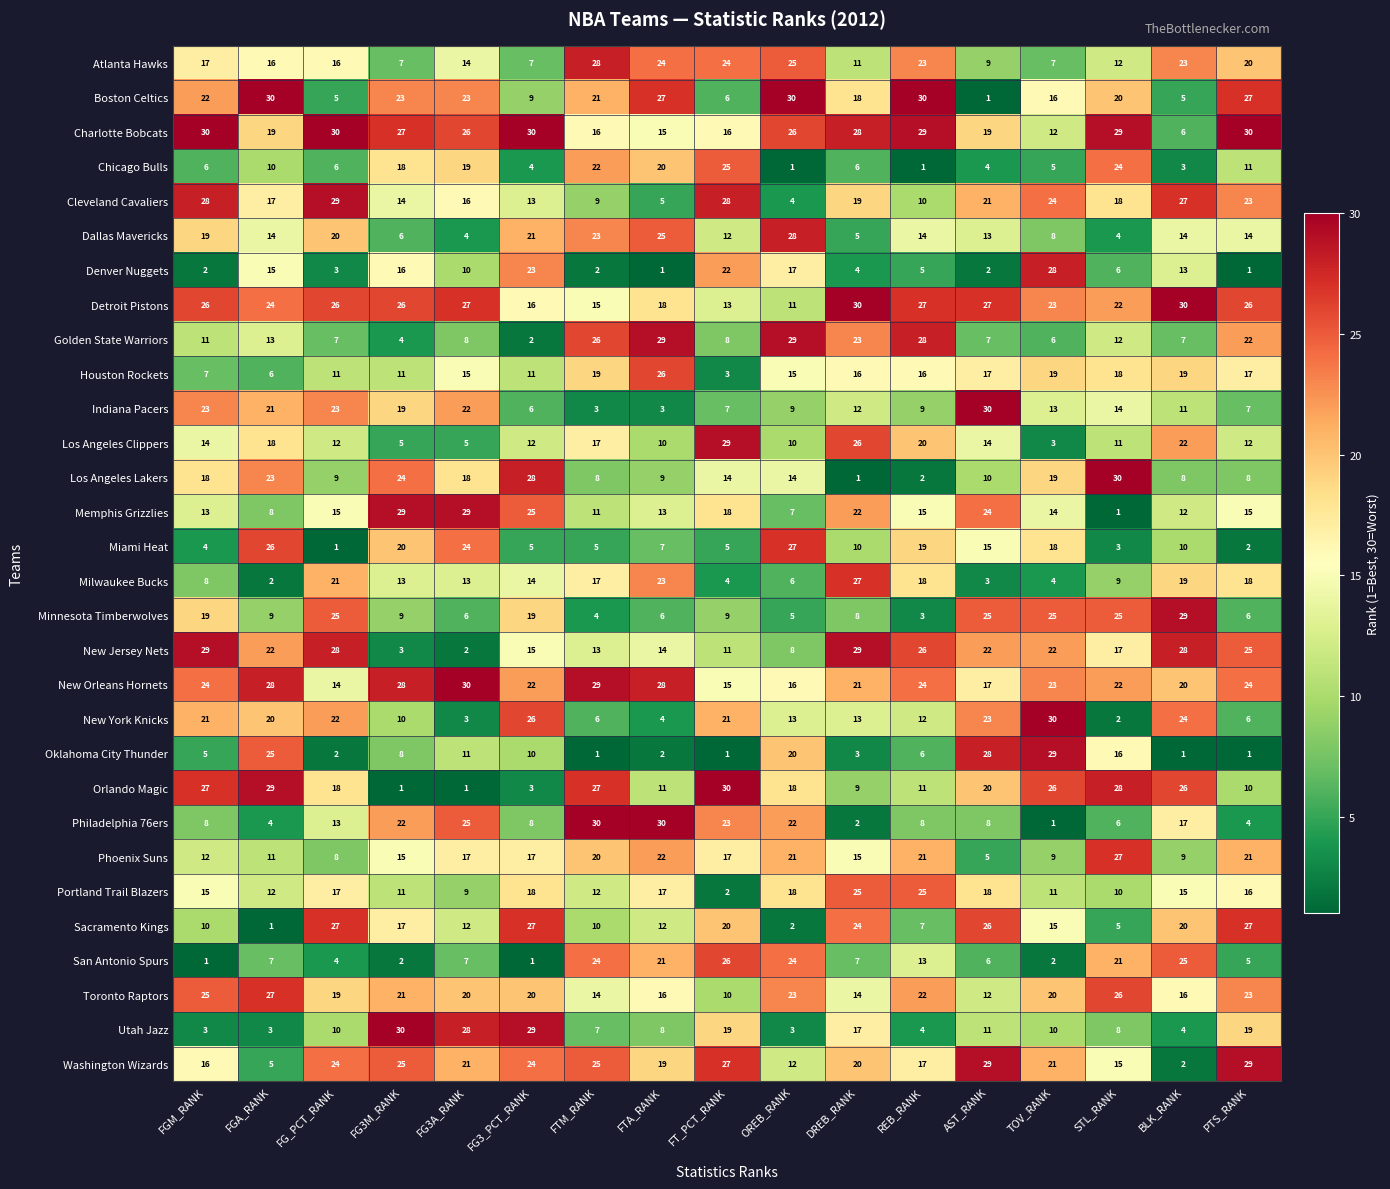

At FT_PCT_RANK, list the series in order from smallest to largest.

Oklahoma City Thunder, Portland Trail Blazers, Houston Rockets, Milwaukee Bucks, Miami Heat, Boston Celtics, Indiana Pacers, Golden State Warriors, Minnesota Timberwolves, Toronto Raptors, New Jersey Nets, Dallas Mavericks, Detroit Pistons, Los Angeles Lakers, New Orleans Hornets, Charlotte Bobcats, Phoenix Suns, Memphis Grizzlies, Utah Jazz, Sacramento Kings, New York Knicks, Denver Nuggets, Philadelphia 76ers, Atlanta Hawks, Chicago Bulls, San Antonio Spurs, Washington Wizards, Cleveland Cavaliers, Los Angeles Clippers, Orlando Magic